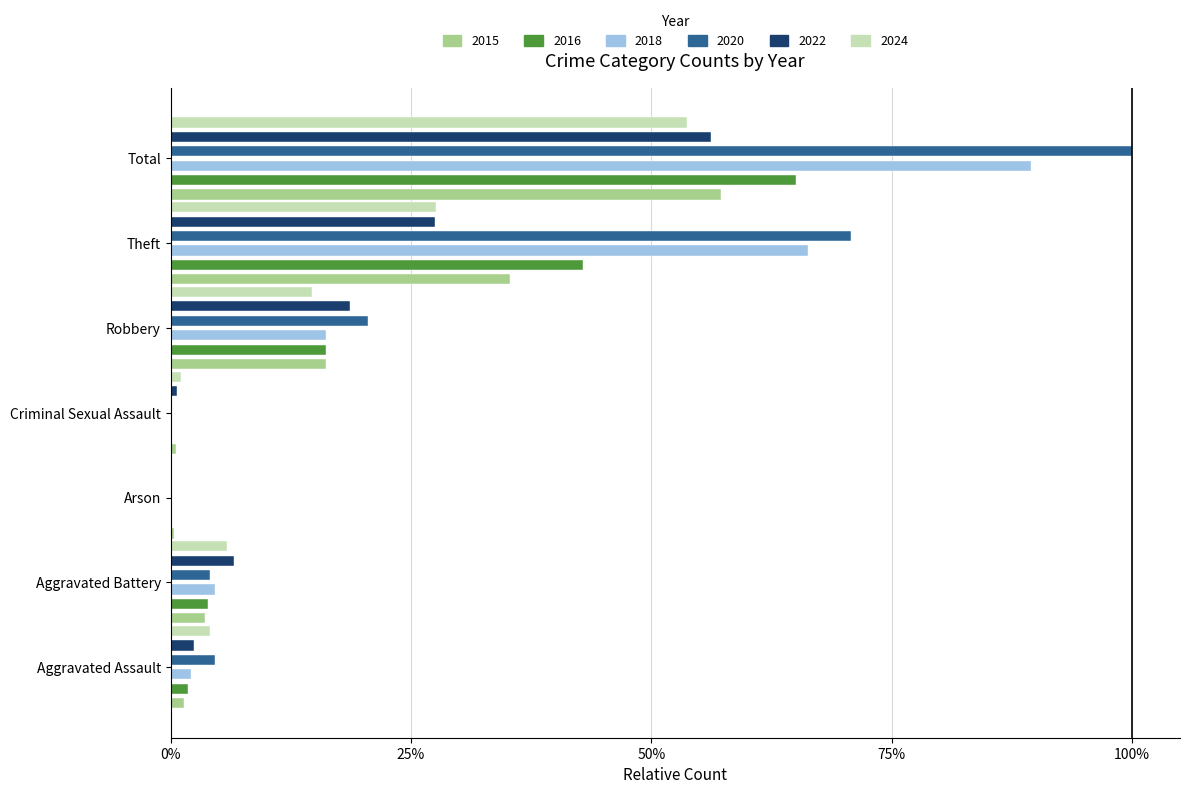

Where is 2015 nearest to the value 28?

Theft